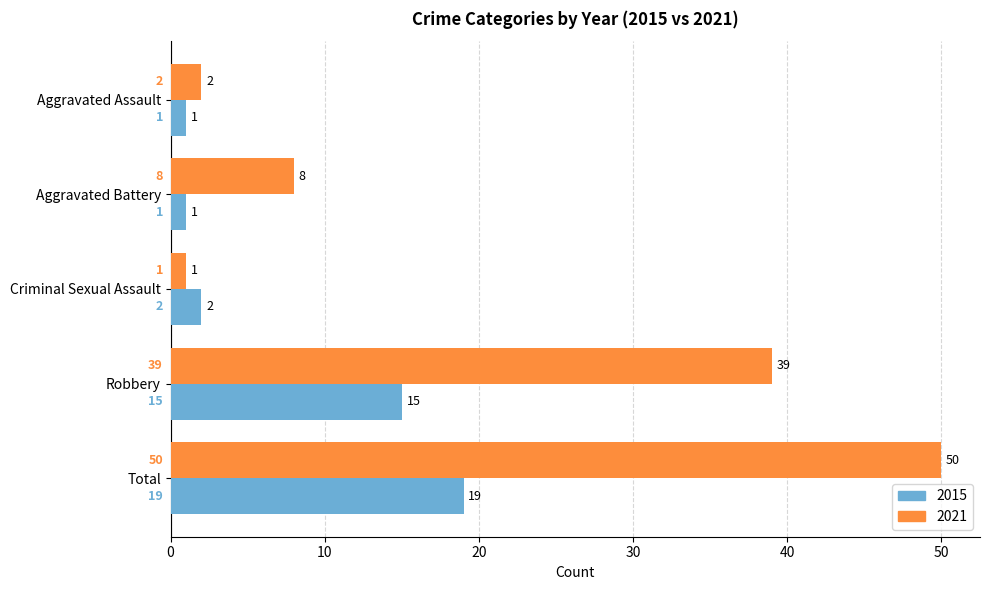

Which category has the lowest value in the 2021 series?

Criminal Sexual Assault